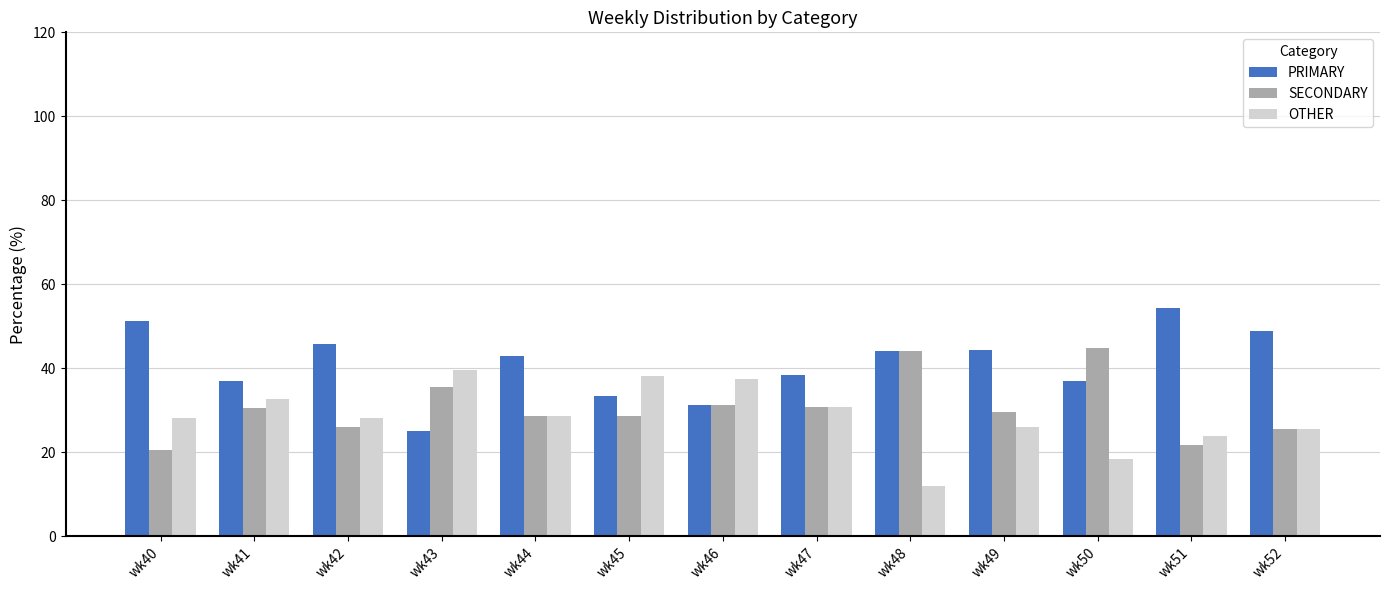

How many bars are there in total?

39